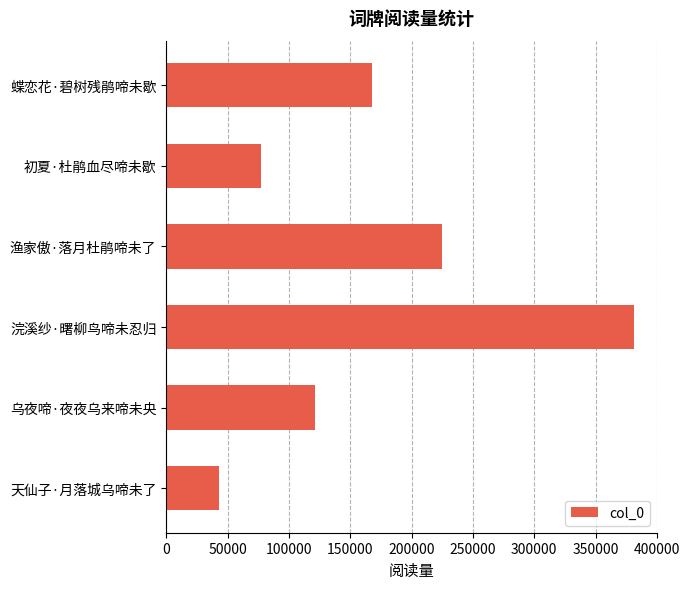

Reading bottom to top, what are all the values shown in this chart?

天仙子·月落城乌啼未了=42757	乌夜啼·夜夜乌来啼未央=121375	浣溪纱·曙柳鸟啼未忍归=381050	渔家傲·落月杜鹃啼未了=224536	初夏·杜鹃血尽啼未歇=76896	蝶恋花·碧树残鹃啼未歇=167496